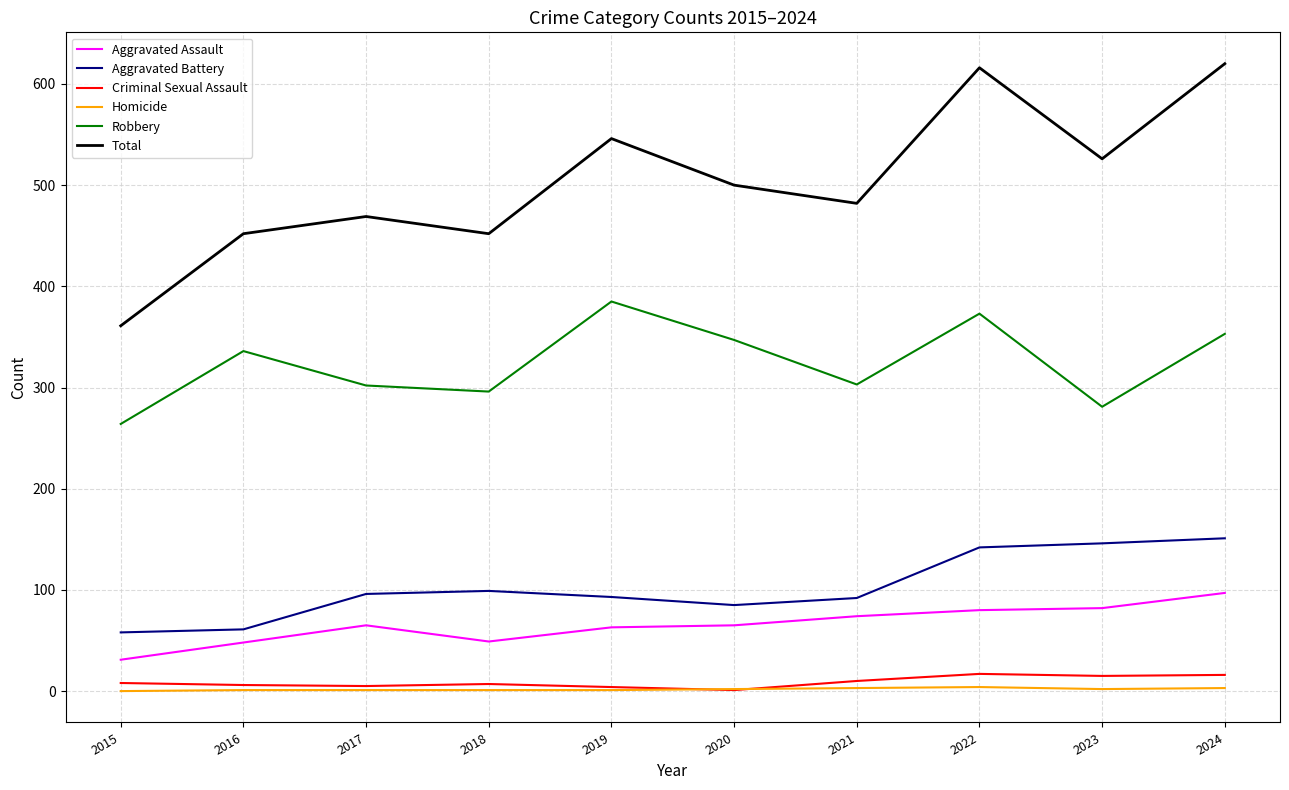

Which series changed the most between 2020 and 2024?

Total